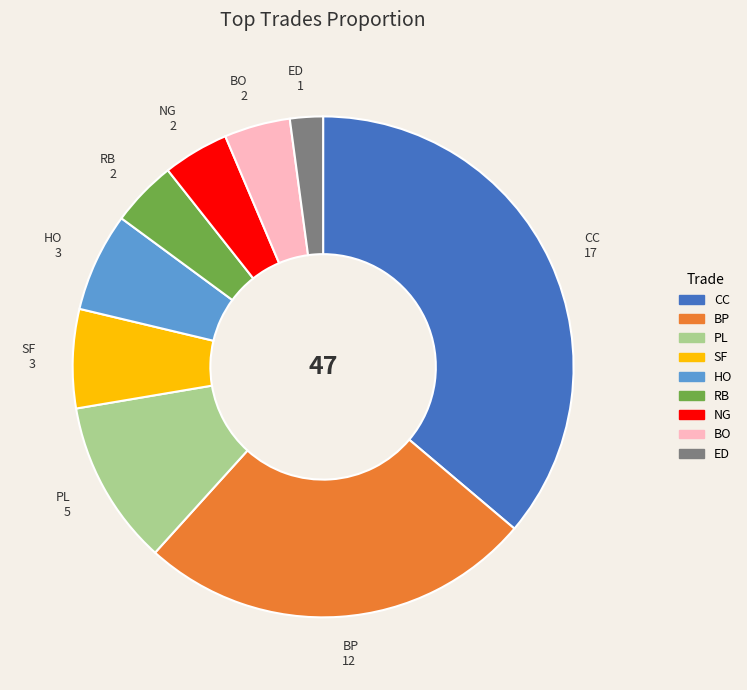

True or false: HO accounts for 6% of the total.

True